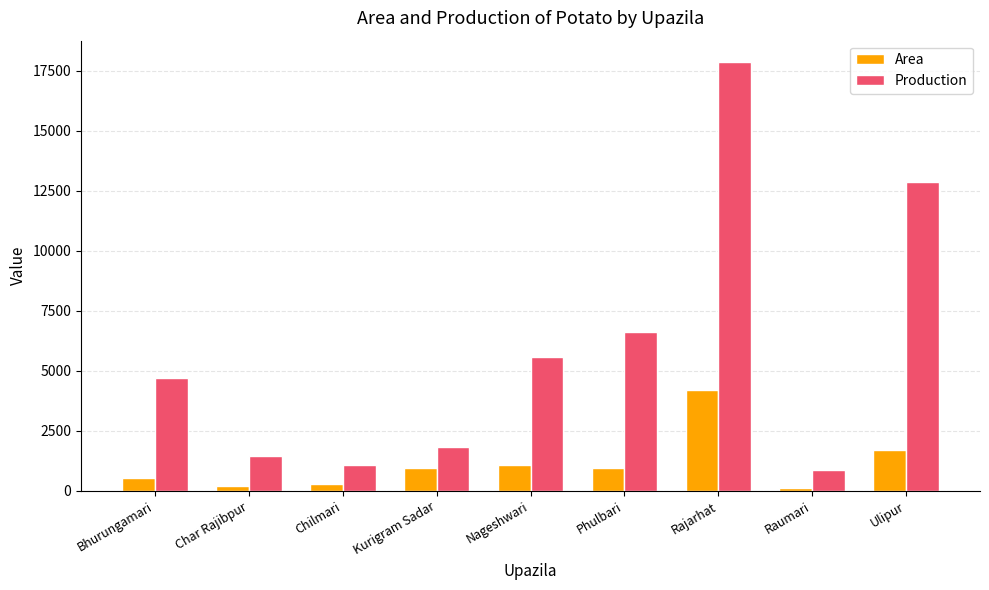

At how many categories does at least one series exceed 3201?

5